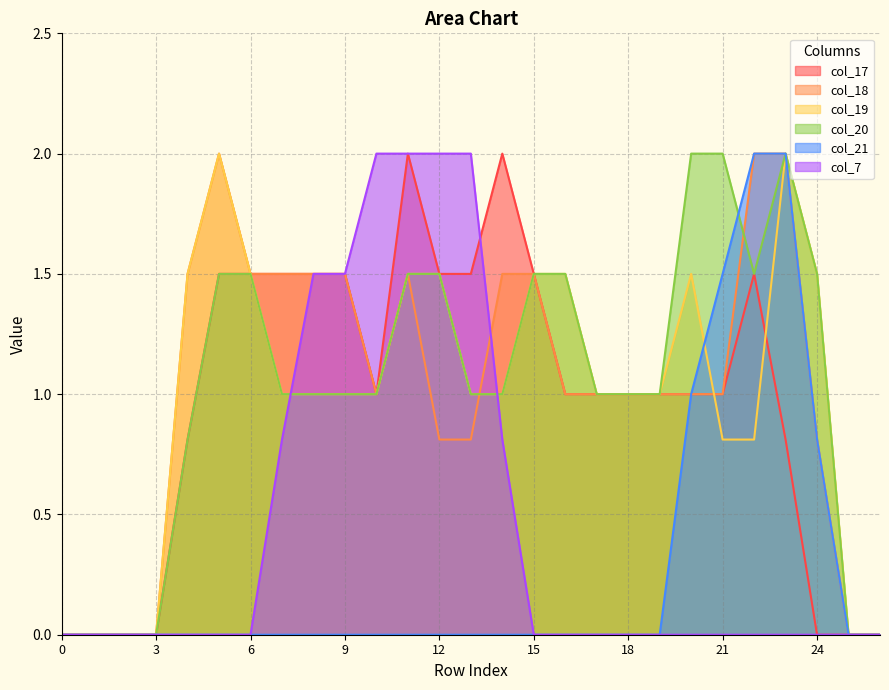

Where is col_18 nearest to the value 1?

10